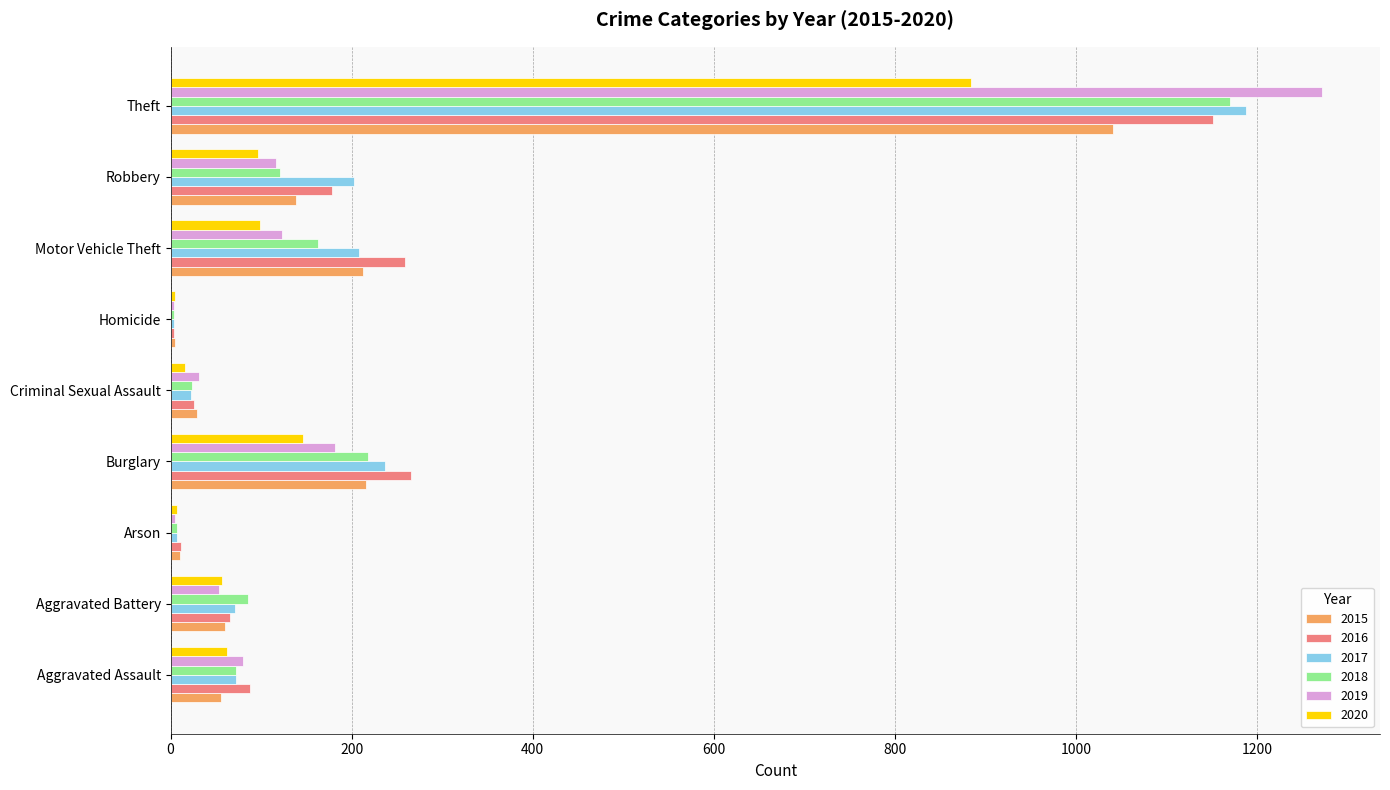

True or false: 2016 has a value of 12 at Arson.

True